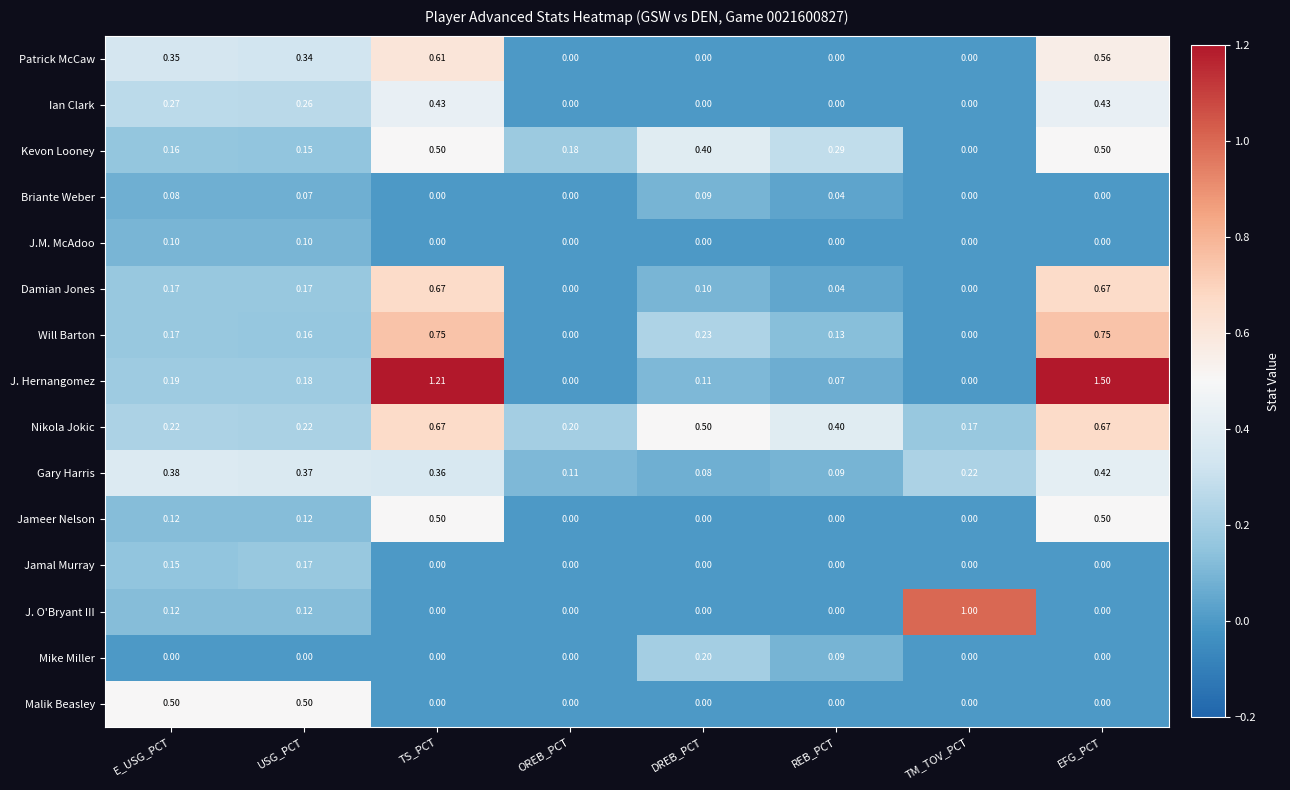

At which category is the sum across all series the highest?

EFG_PCT